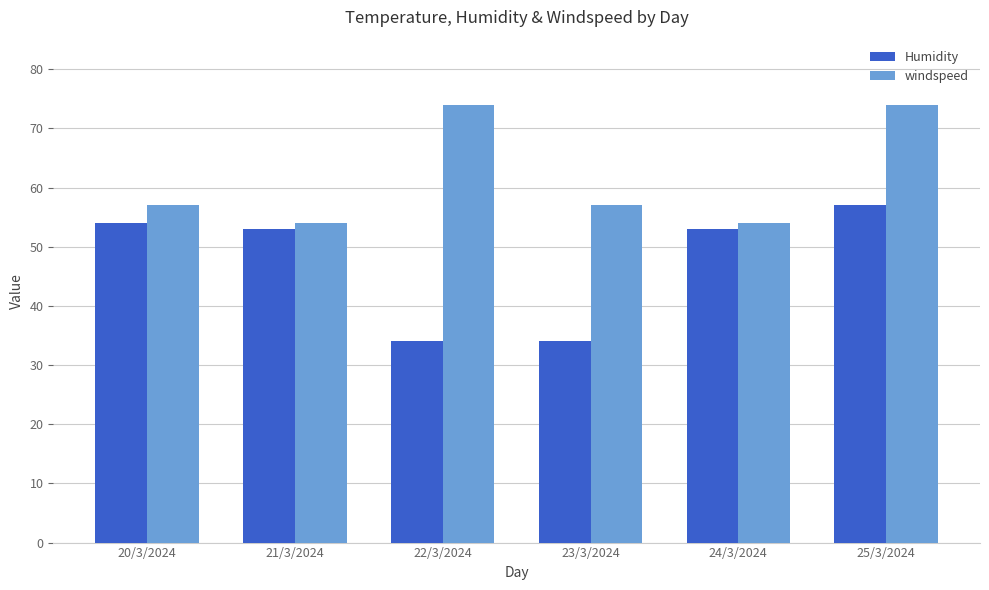

At how many categories does at least one series exceed 49?

6